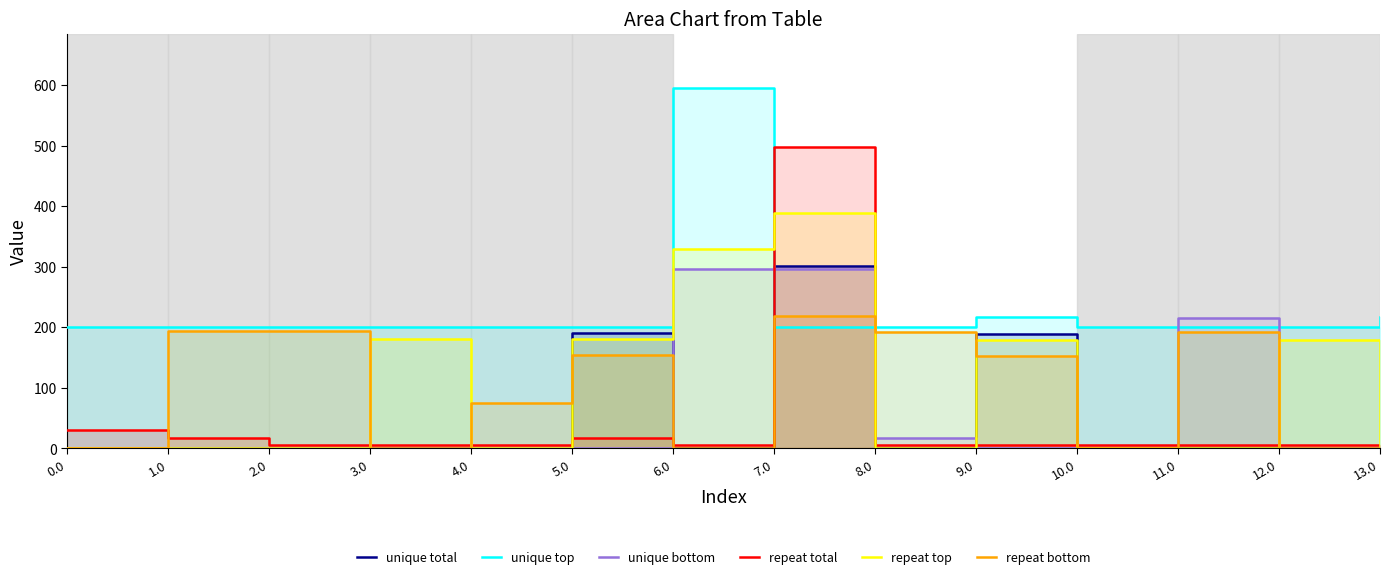

Reading left to right, list all the values displayed in this chart.

unique total: 0.0=0.0	1.0=0.0	2.0=0.0	3.0=0.0	4.0=0.0	5.0=190.7	6.0=0.0	7.0=300.8	8.0=0.0	9.0=188.7	10.0=0.0	11.0=0.0	12.0=0.0	13.0=0.0
unique top: 0.0=200.4	1.0=200.4	2.0=200.4	3.0=200.4	4.0=200.4	5.0=200.4	6.0=595.4	7.0=200.4	8.0=200.4	9.0=217.5	10.0=200.4	11.0=200.4	12.0=200.4	13.0=217.5
unique bottom: 0.0=0.0	1.0=0.0	2.0=0.0	3.0=0.0	4.0=0.0	5.0=0.0	6.0=295.9	7.0=295.9	8.0=17.1	9.0=0.0	10.0=0.0	11.0=215.7	12.0=0.0	13.0=0.0
repeat total: 0.0=30.3	1.0=17.3	2.0=5.3	3.0=5.3	4.0=5.3	5.0=17.3	6.0=5.3	7.0=497.3	8.0=5.3	9.0=5.3	10.0=5.3	11.0=5.3	12.0=5.3	13.0=5.3
repeat top: 0.0=0.0	1.0=0.0	2.0=0.0	3.0=180.7	4.0=0.0	5.0=180.7	6.0=328.7	7.0=388.1	8.0=0.0	9.0=178.7	10.0=0.0	11.0=0.0	12.0=178.7	13.0=0.0
repeat bottom: 0.0=0.0	1.0=193.9	2.0=193.9	3.0=0.0	4.0=75.4	5.0=154.7	6.0=0.0	7.0=219.2	8.0=191.9	9.0=152.7	10.0=0.0	11.0=191.9	12.0=0.0	13.0=0.0